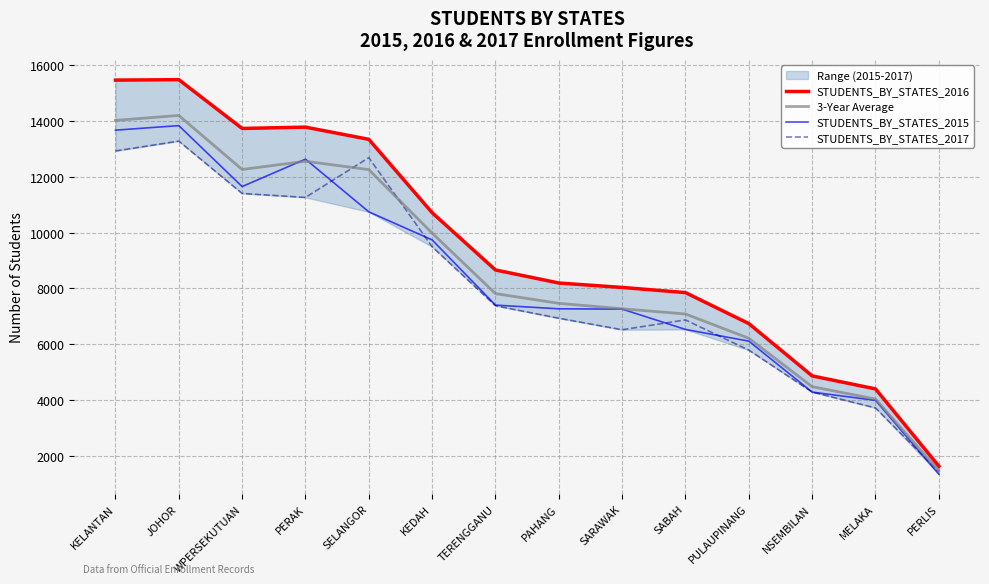

List the labels in order of STUDENTS_BY_STATES_2016 value, smallest first.

PERLIS, MELAKA, NSEMBILAN, PULAUPINANG, SABAH, SARAWAK, PAHANG, TERENGGANU, KEDAH, SELANGOR, WPERSEKUTUAN, PERAK, KELANTAN, JOHOR